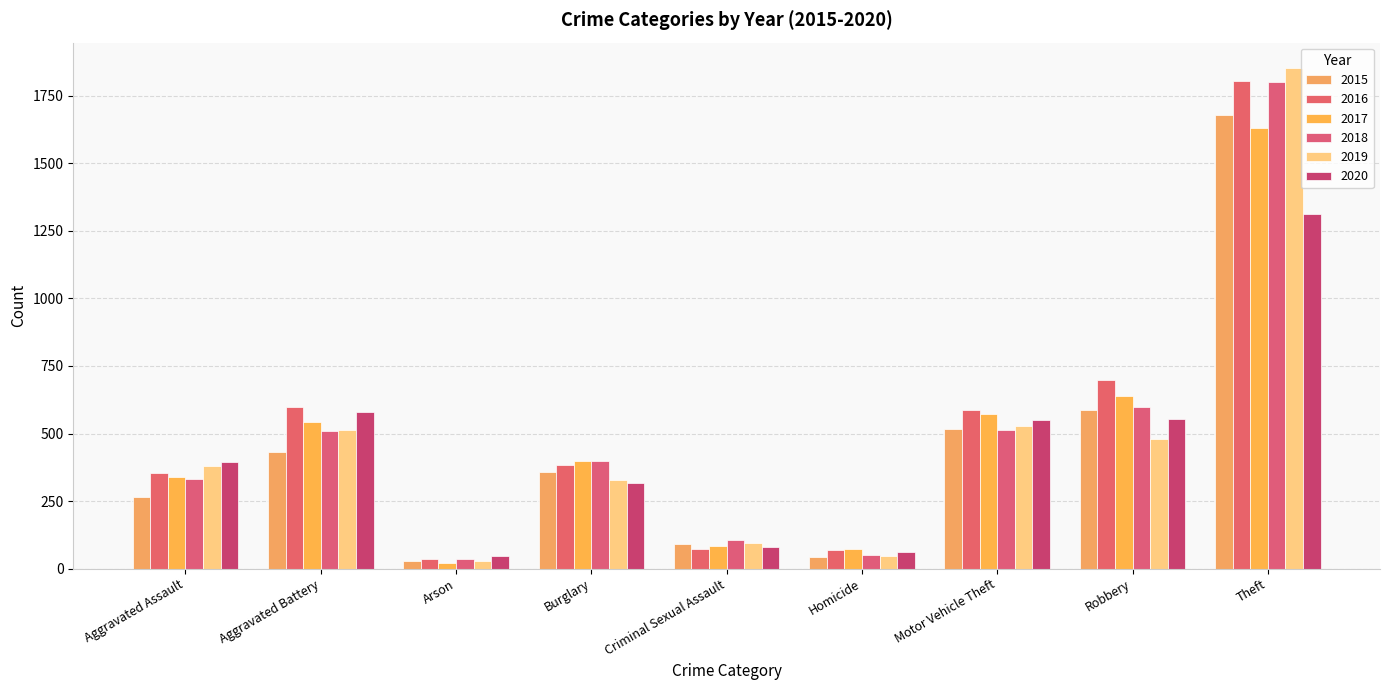

Which category has the lowest value in the 2018 series?

Arson